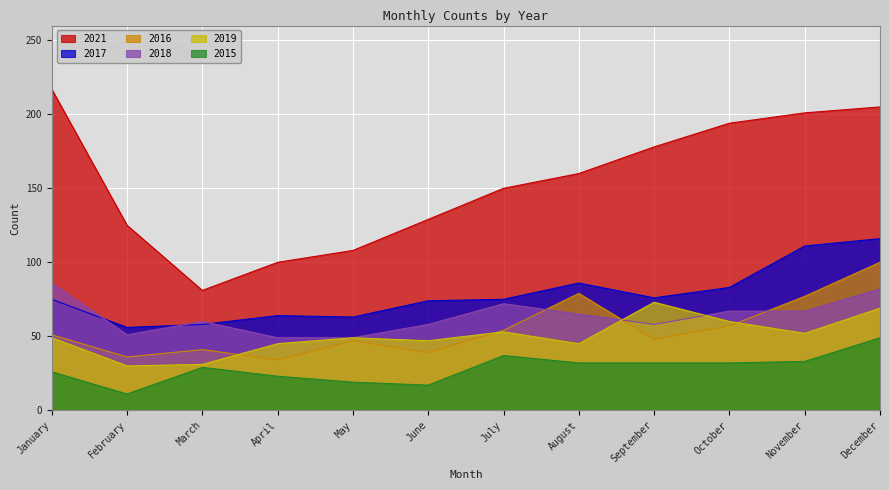

Rank the series at September from highest to lowest value.

2021, 2017, 2019, 2018, 2016, 2015